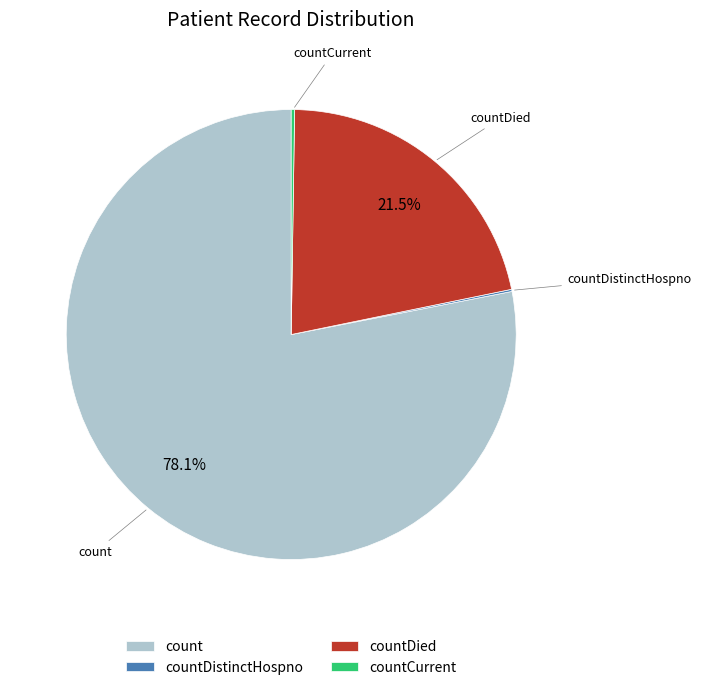

Which category has the biggest portion of the pie?

count